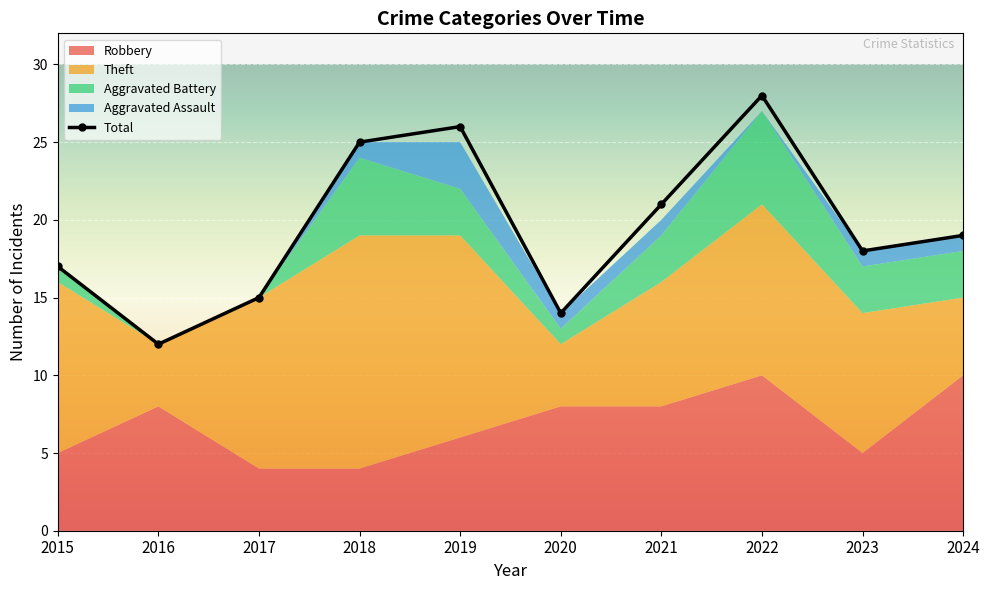

Is it true that the value at 2015 is 17?

True